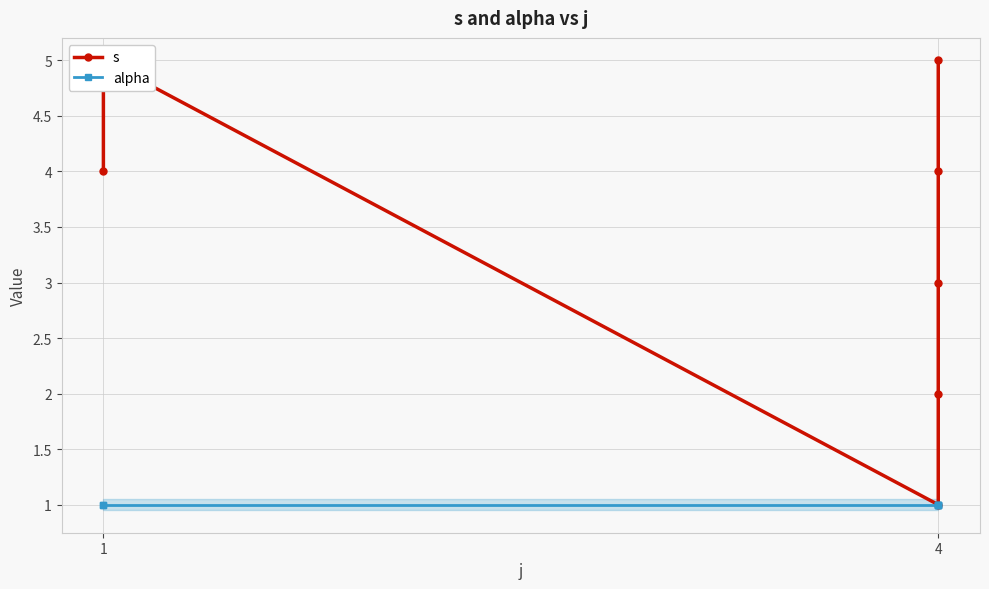

At which label does alpha reach its peak?

1